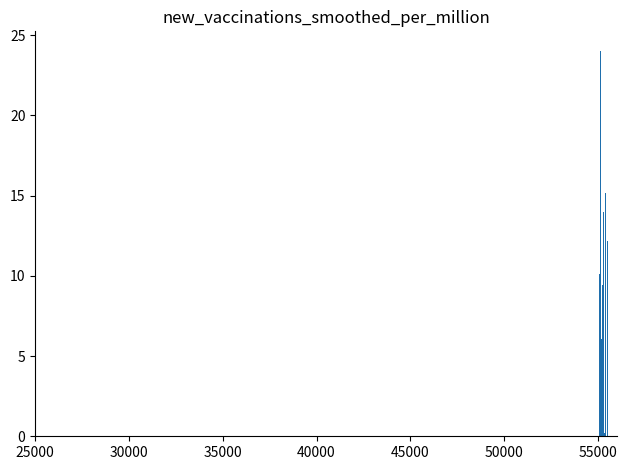

How many categories are shown in the chart?

20